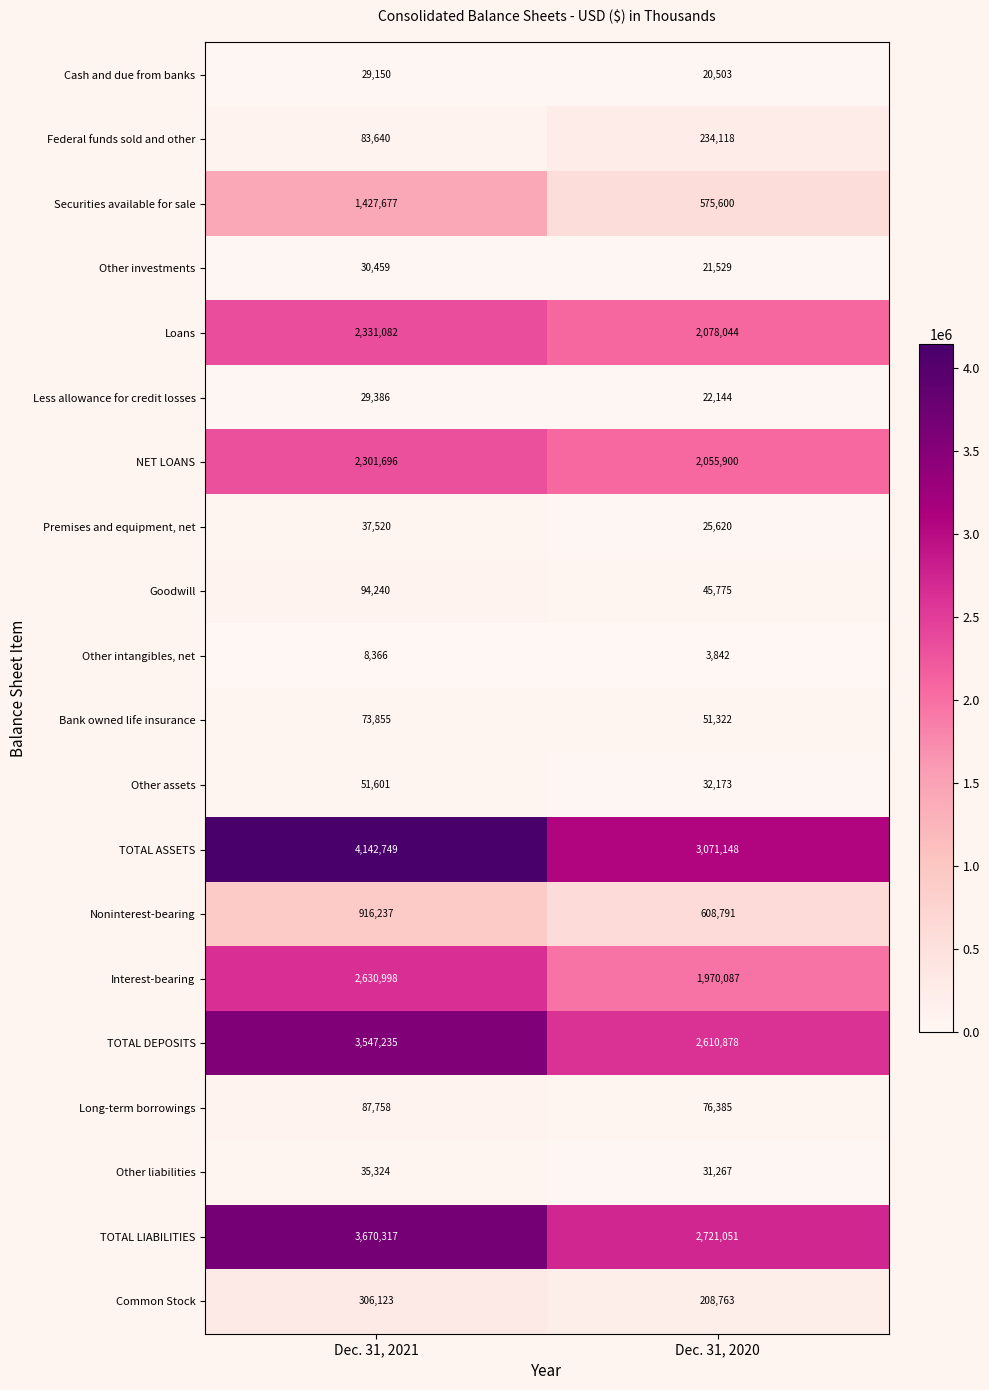

What is the difference between the highest and lowest values at Dec. 31, 2021?

4134383